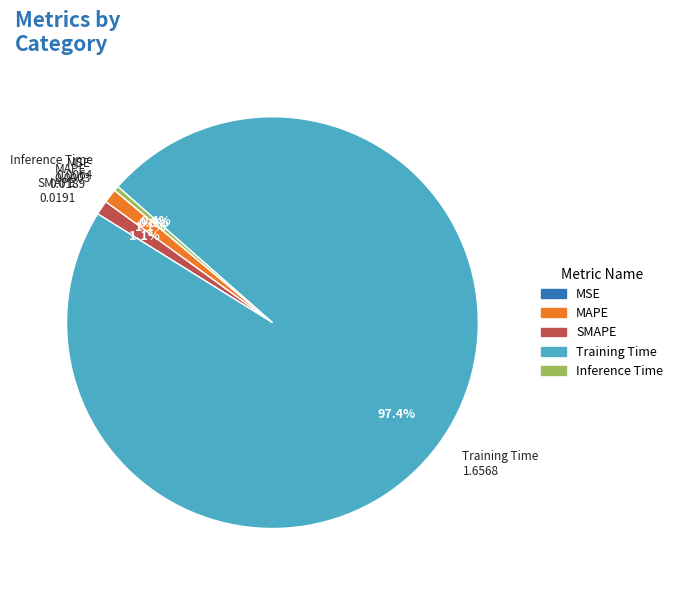

To the nearest percent, what is the difference between the Training Time and MAPE slice percentages?

96%